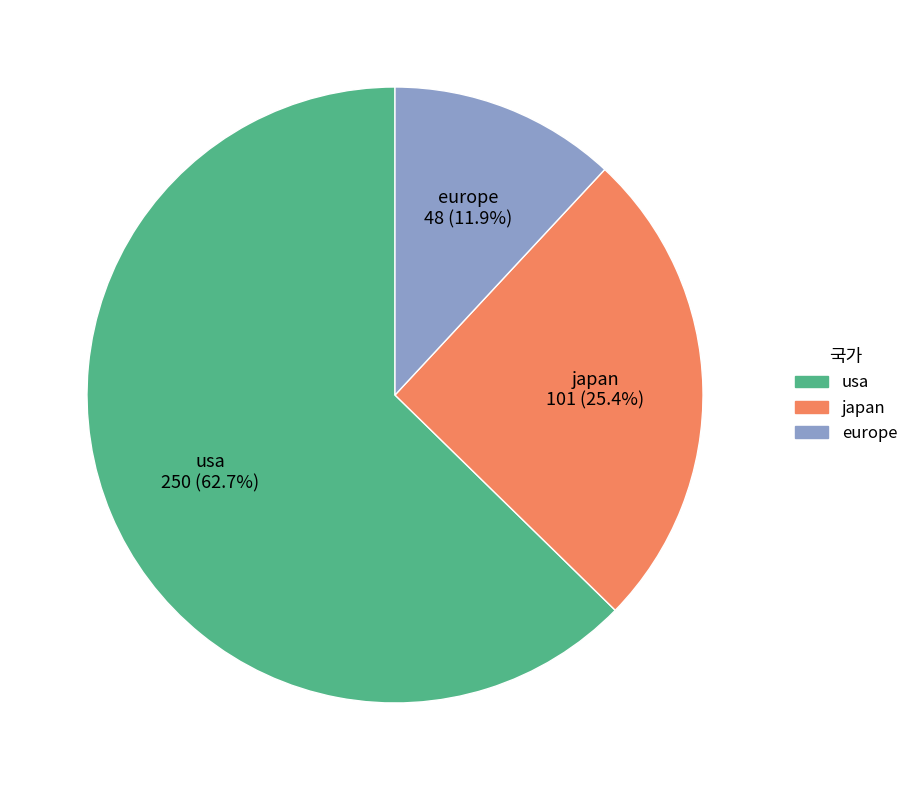

To the nearest percent, what is the average slice percentage?

33%